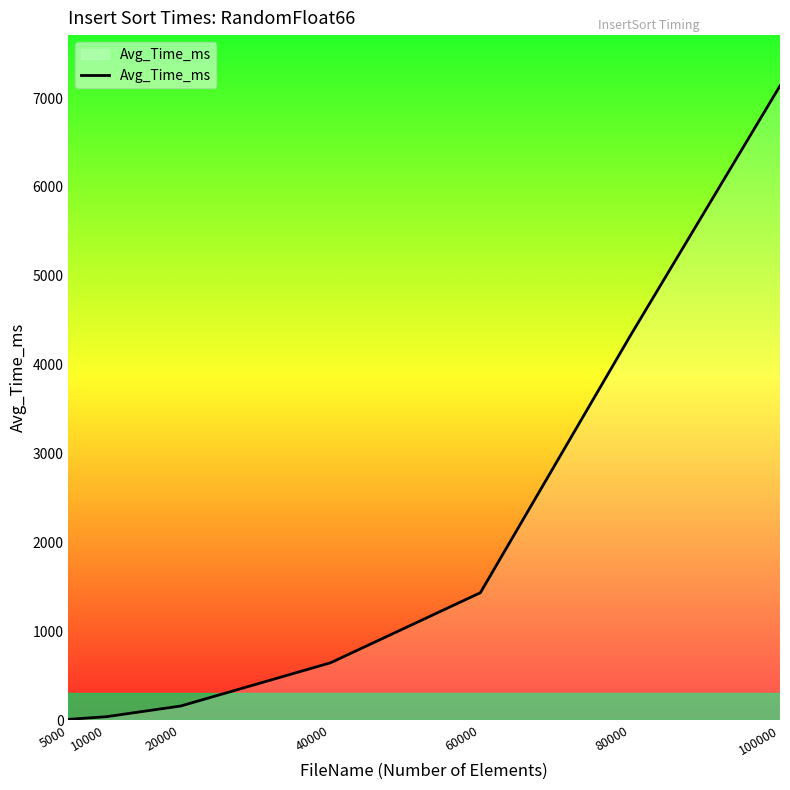

True or false: the data has more than 2 interior local peaks.

False